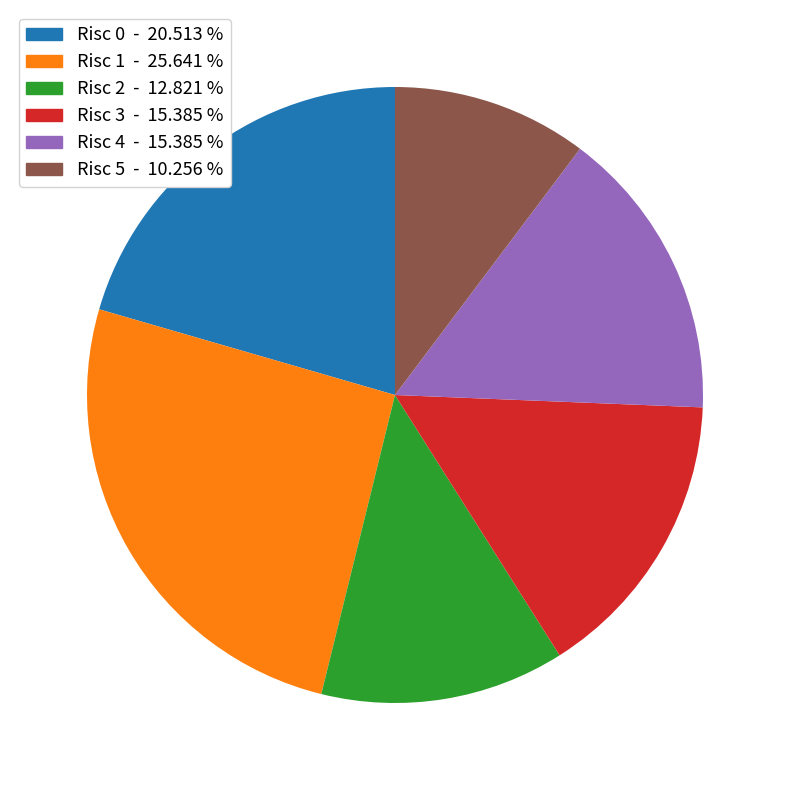

Does any single category account for the majority?

No